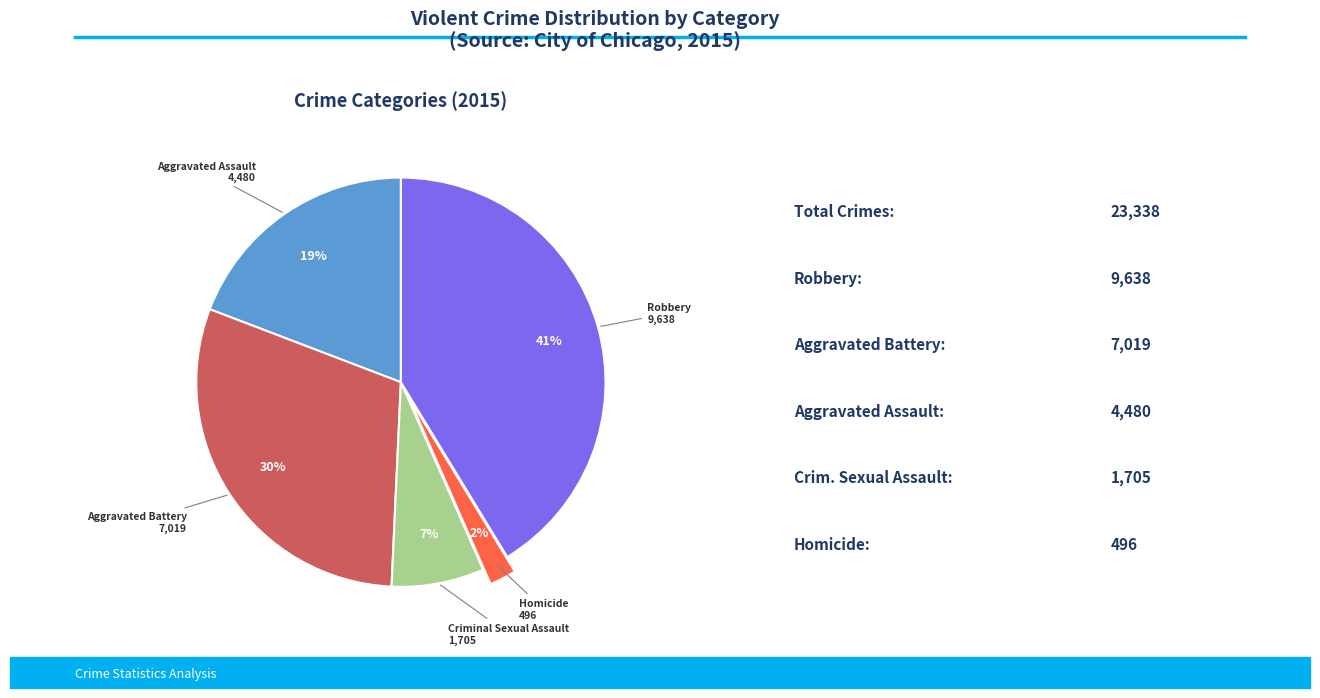

Is there a majority slice in this chart?

No